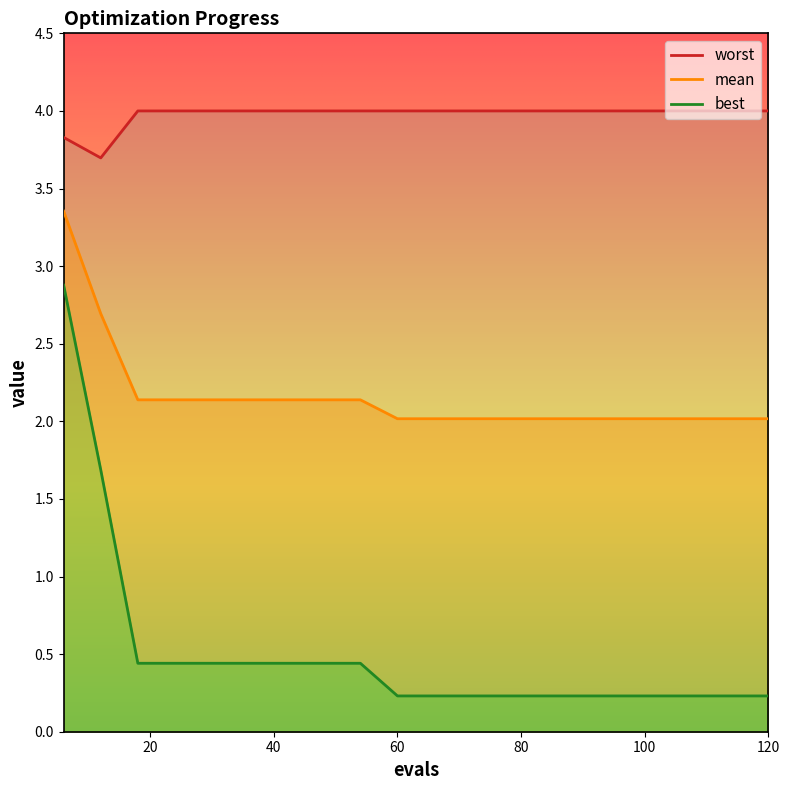

What is the smallest value displayed?

0.2